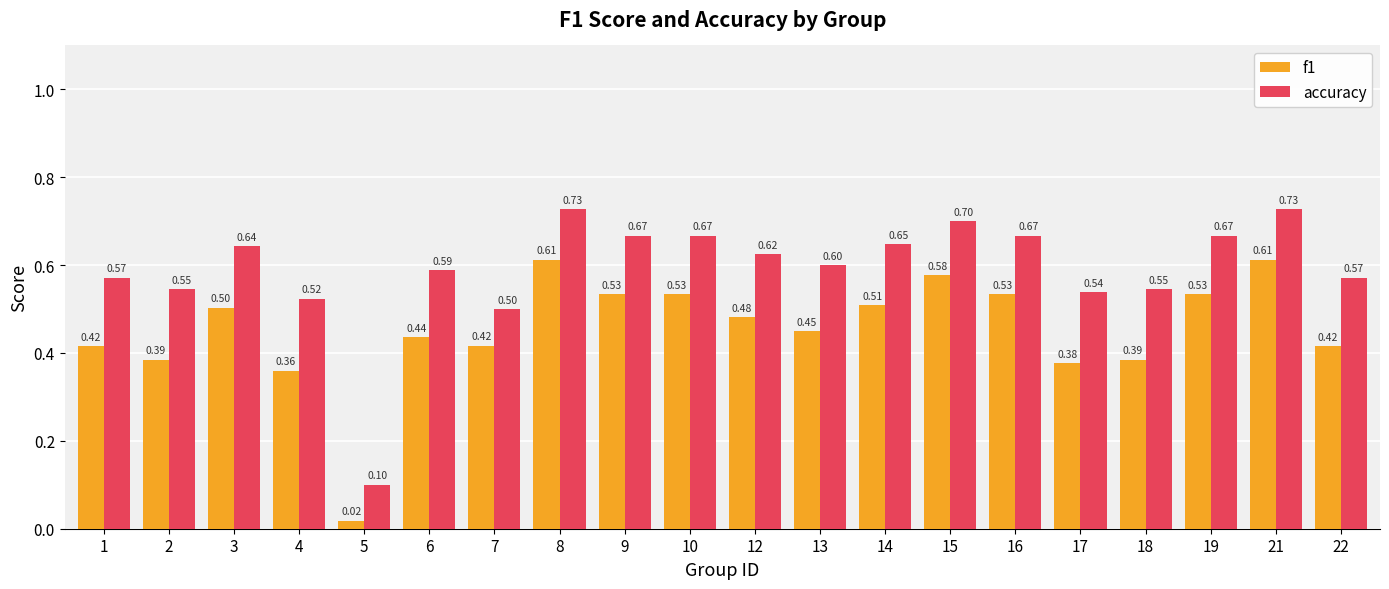

List the series in order of their peak value, highest first.

accuracy, f1